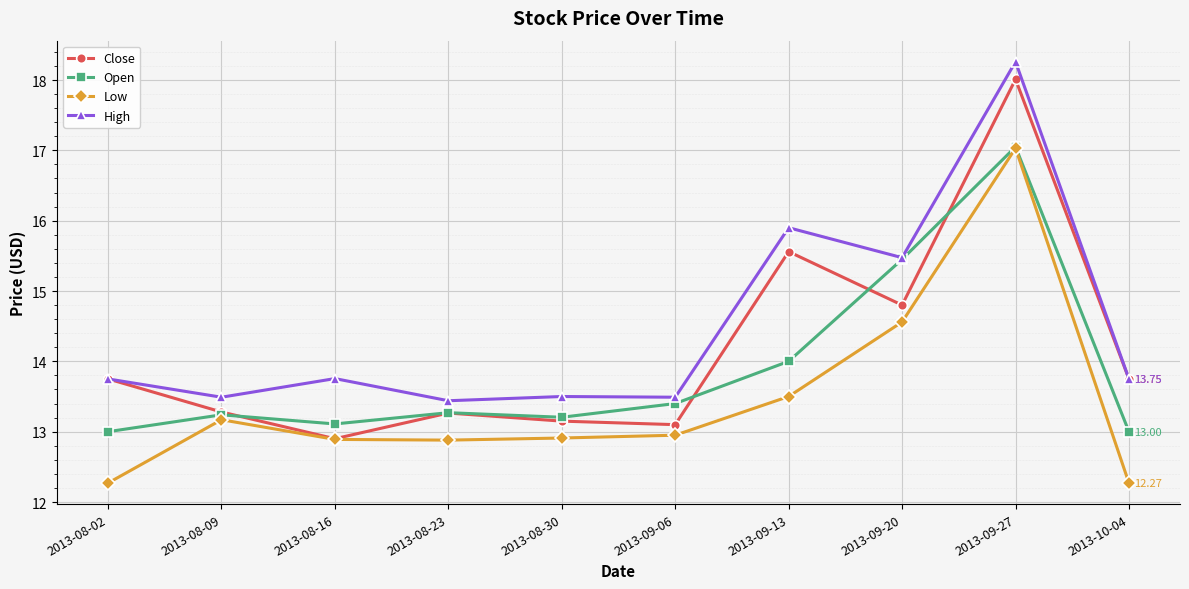

At which category is the sum across all series the highest?

2013-09-27